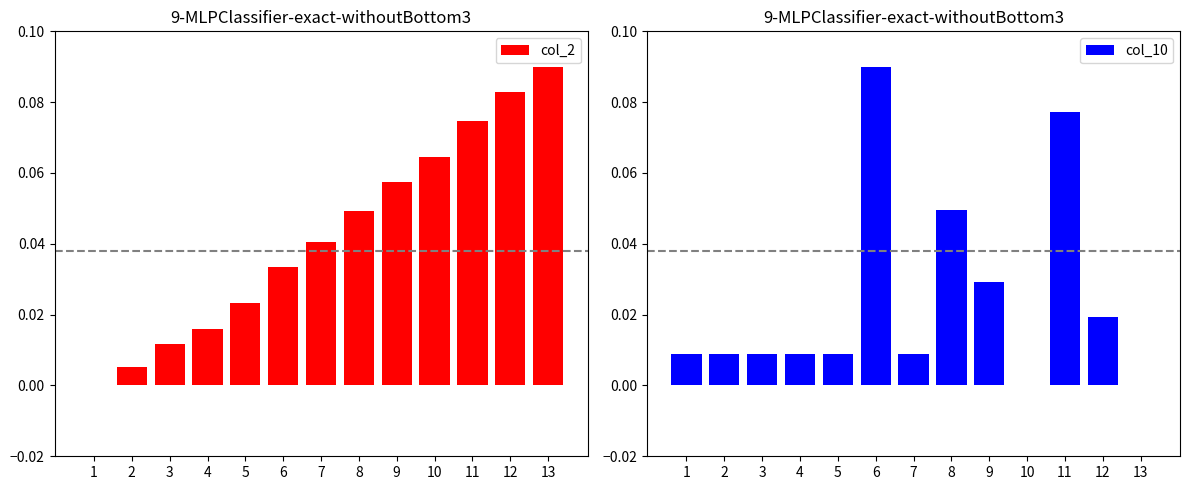

List the series in order of their overall mean, lowest first.

col_10, col_2